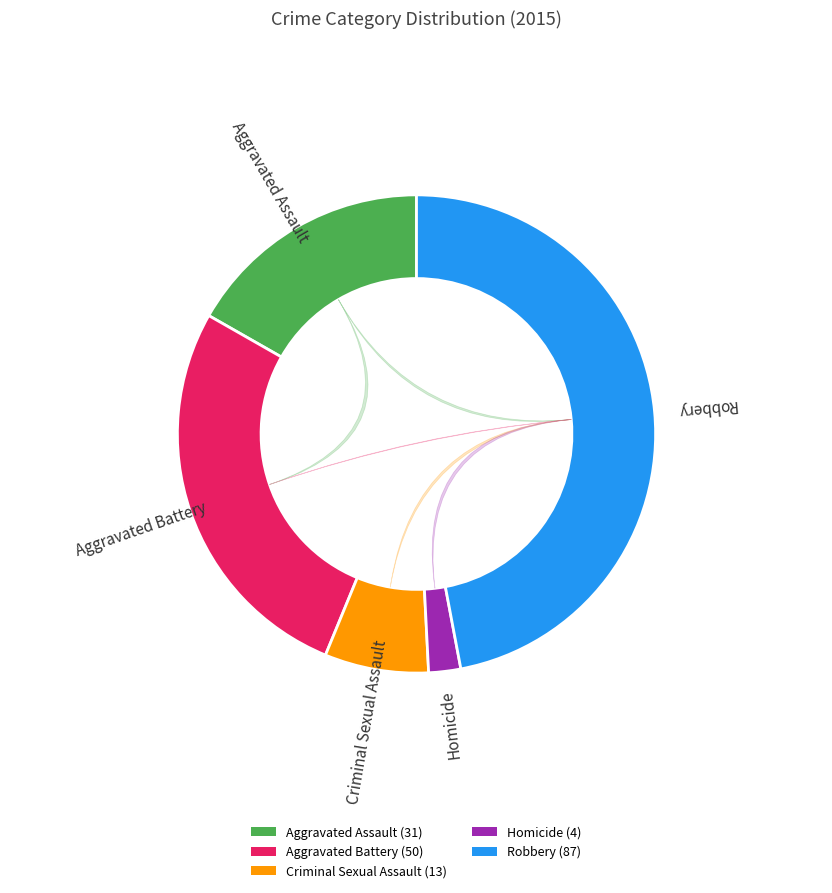

True or false: Aggravated Battery accounts for 21% of the total.

False